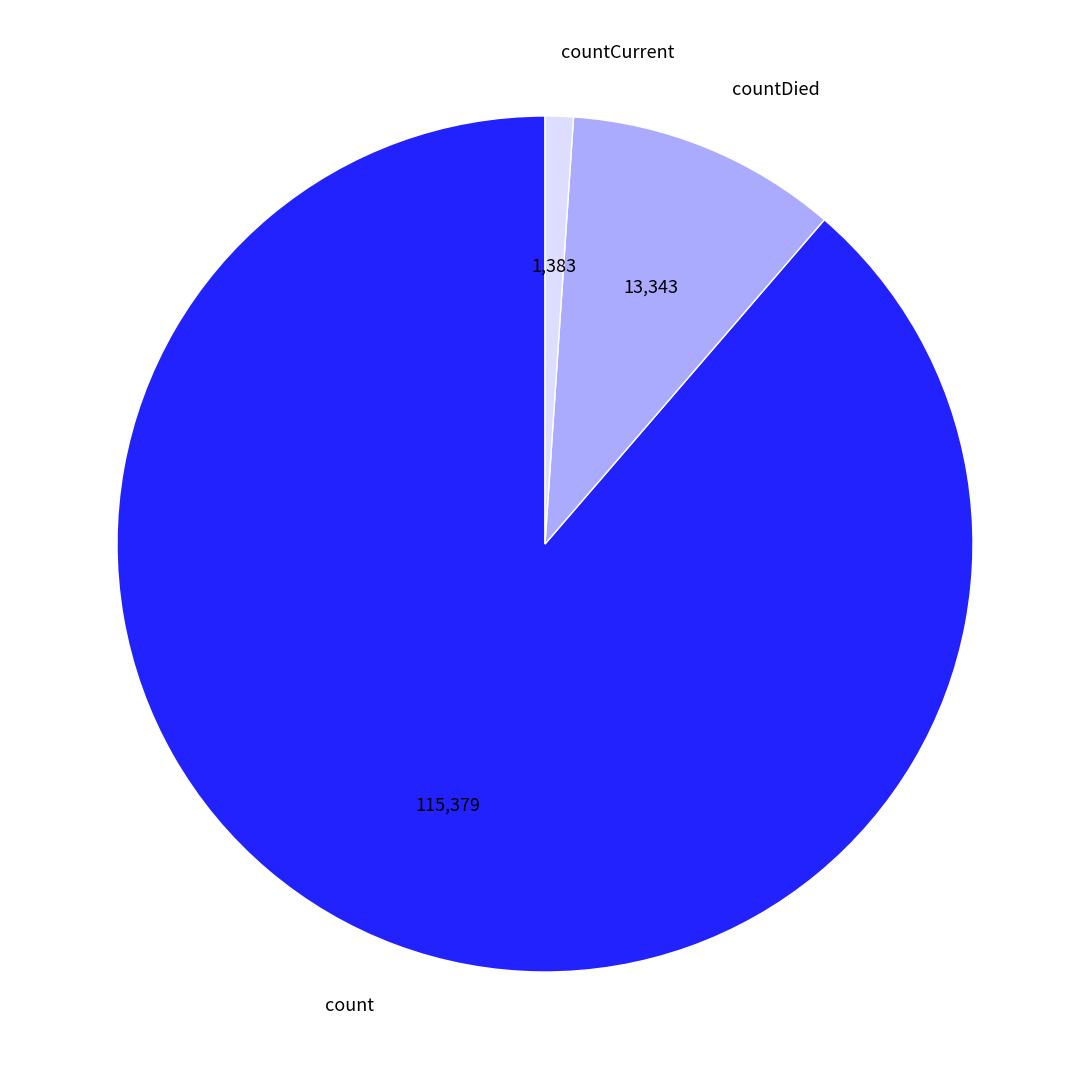

Approximately how many times larger is the value at countDied compared to countCurrent?

9.6